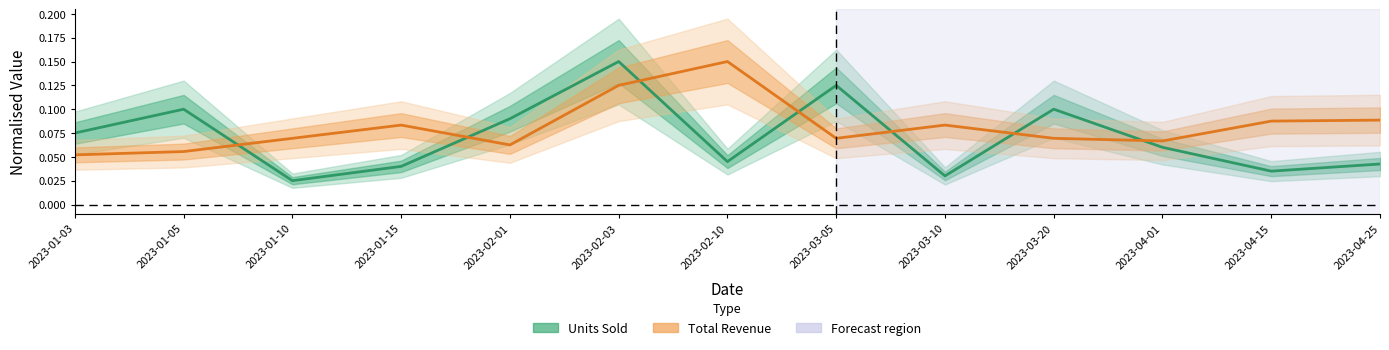

At which category is the sum across all series the highest?

2023-02-03